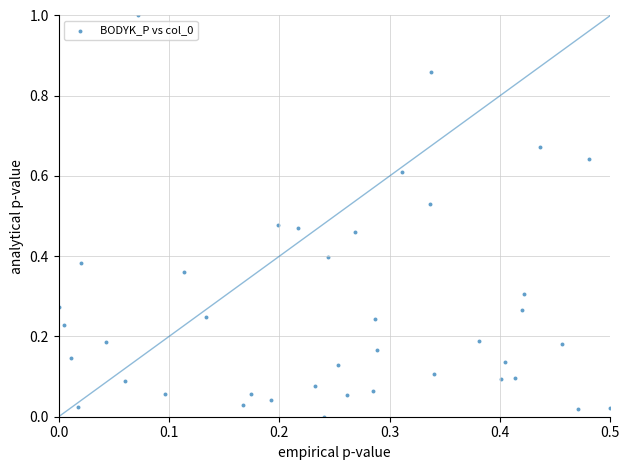

What is the range of Y values (max minus min)?

1.0